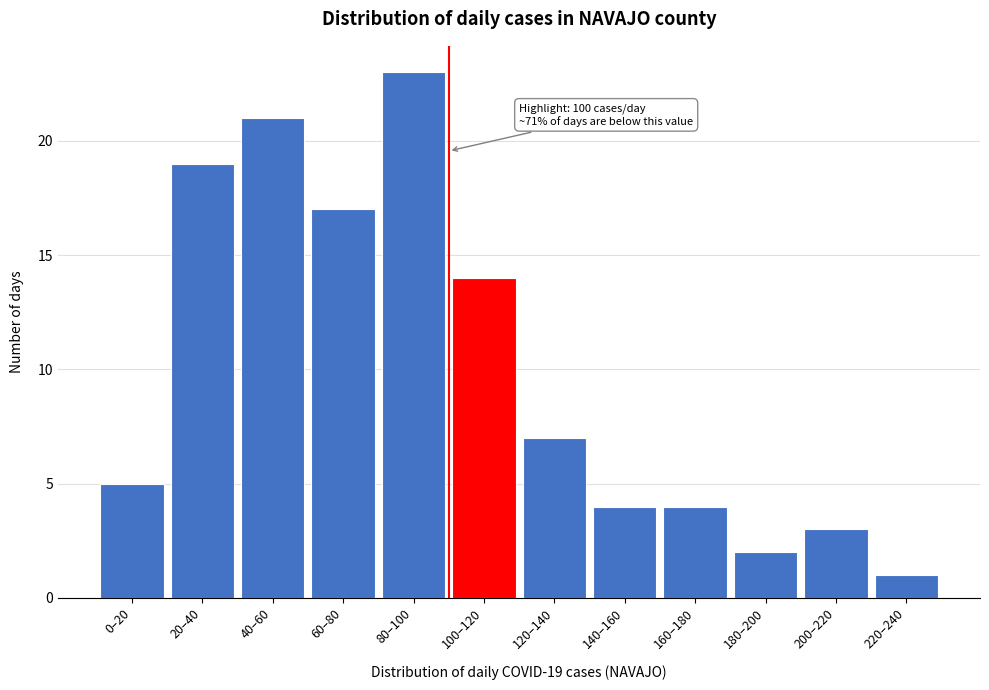

Reading left to right, list all the values displayed in this chart.

5	19	21	17	23	14	7	4	4	2	3	1